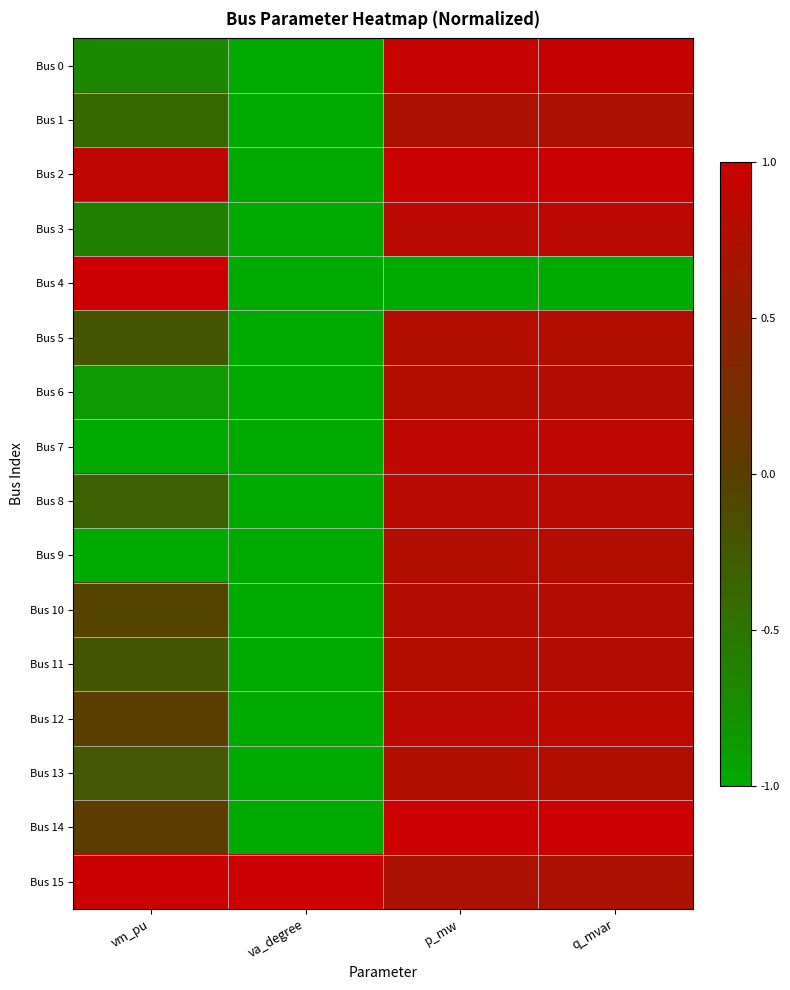

Which series has the widest spread of values?

Bus 4